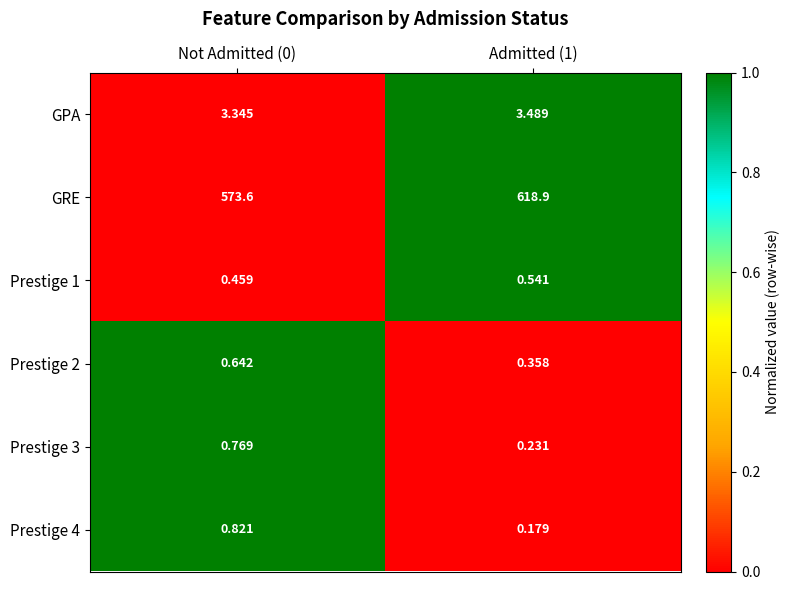

Which series has the largest total across all categories?

GRE